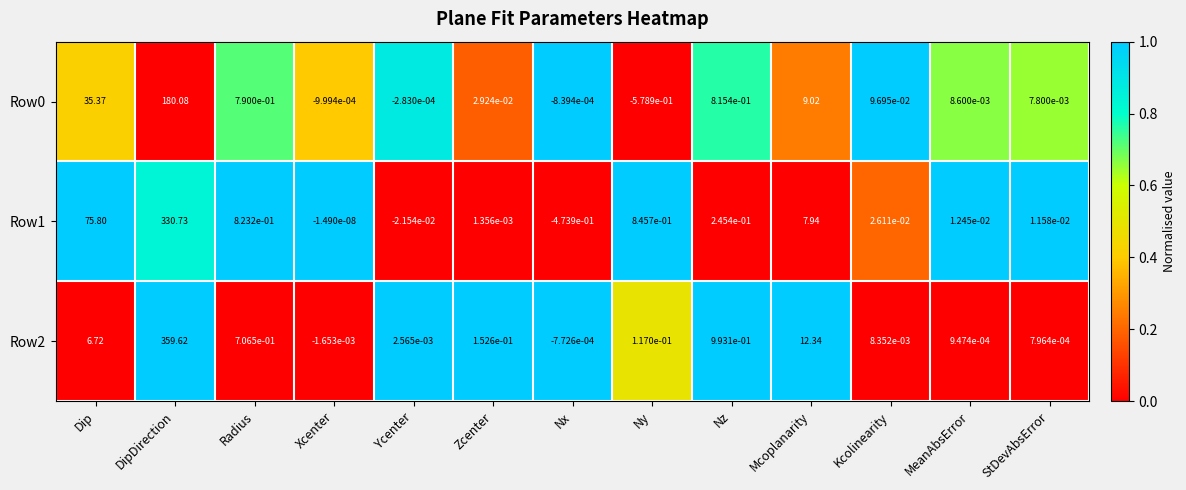

Rank the categories by Row0 value from lowest to highest.

Ny, Xcenter, Nx, Ycenter, StDevAbsError, MeanAbsError, Zcenter, Kcolinearity, Radius, Nz, Mcoplanarity, Dip, DipDirection